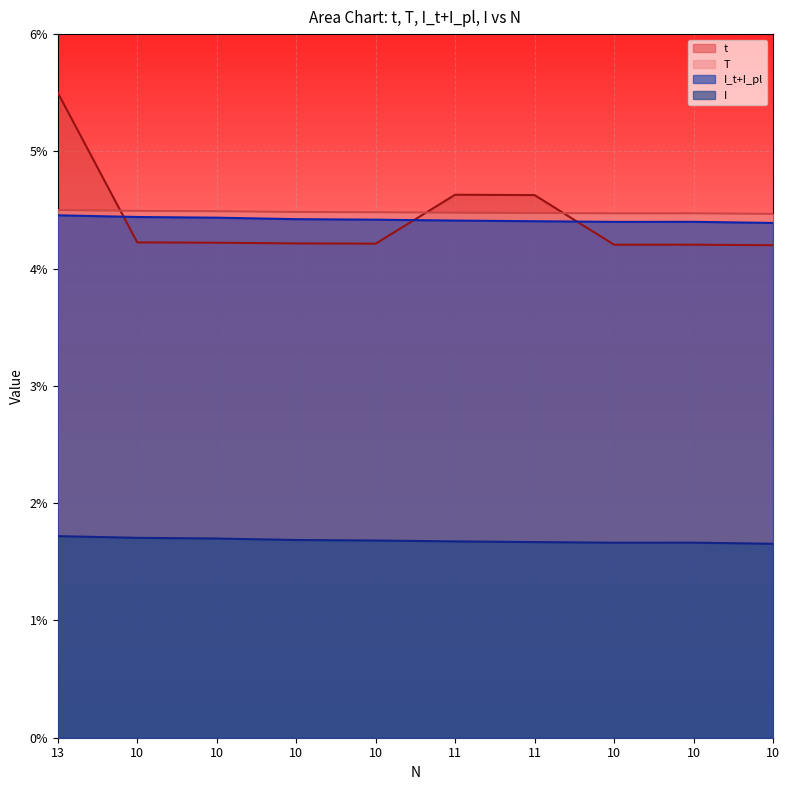

Which series has the largest range (max minus min)?

t